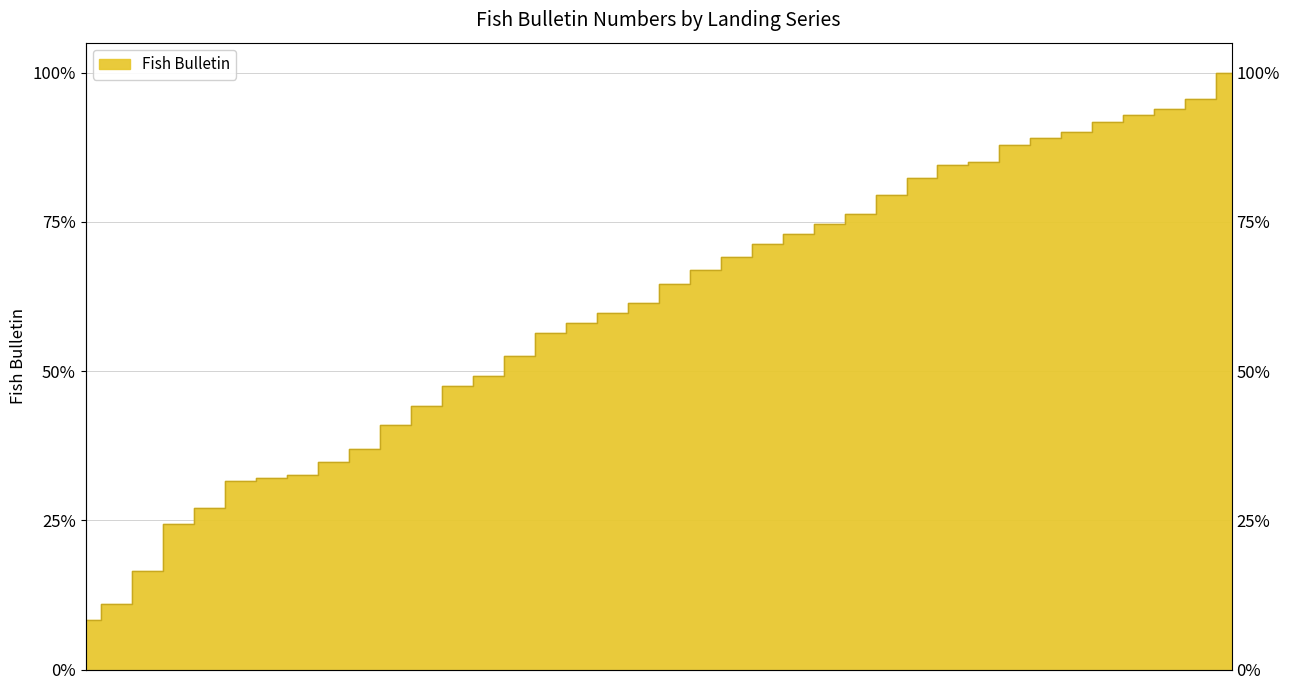

Where is the data nearest to the value 0?

1